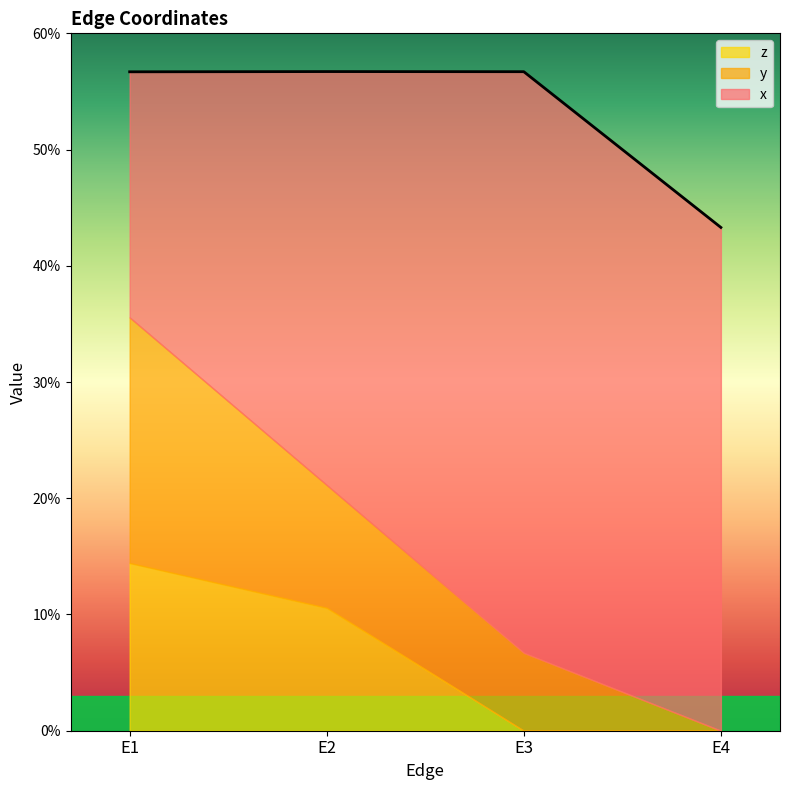

What value does the x series have at E1?

0.2